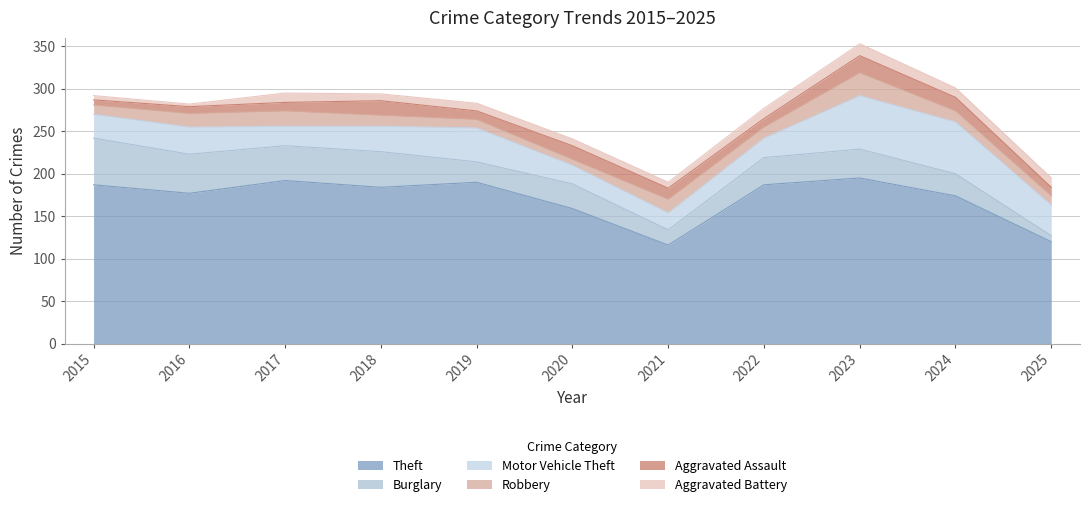

At 2022, list the series in order from smallest to largest.

Aggravated Assault, Aggravated Battery, Robbery, Motor Vehicle Theft, Burglary, Theft